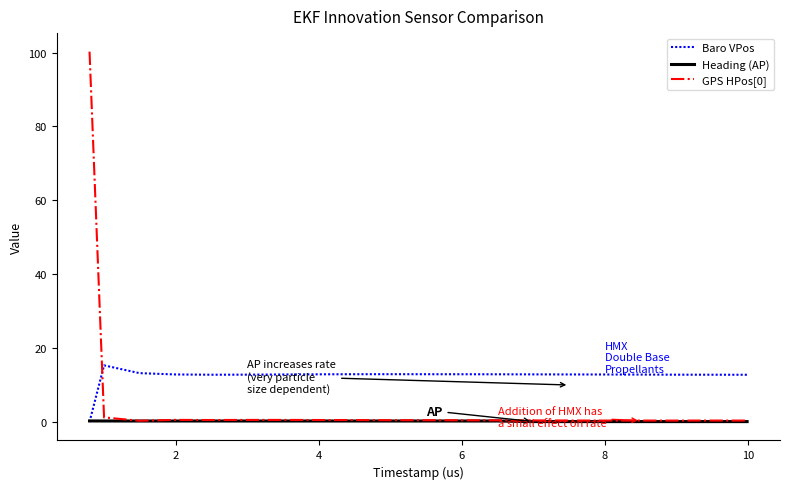

Which series has the largest range (max minus min)?

GPS HPos[0]